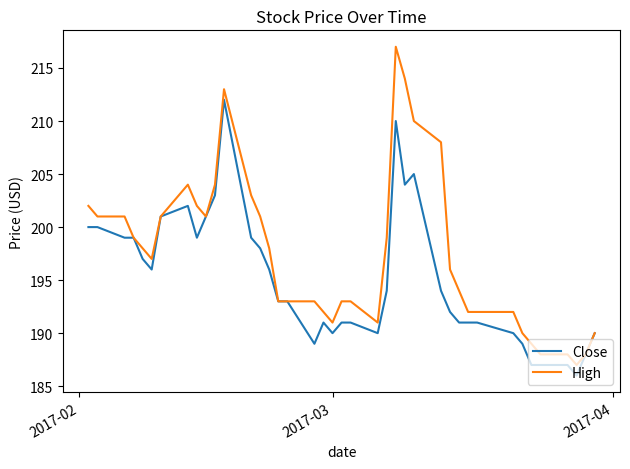

Which series has the widest spread of values?

High